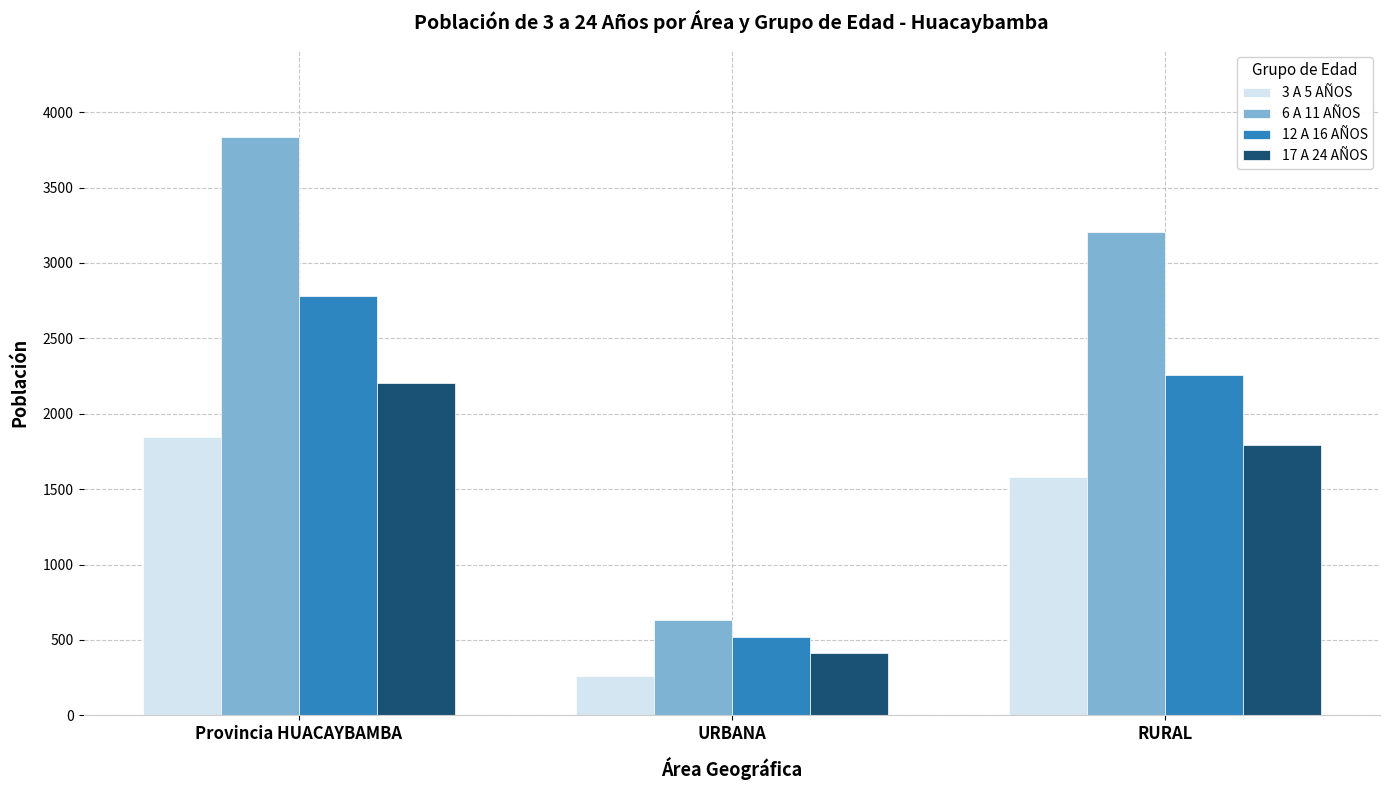

Are the bars grouped side by side (vs. stacked)?

Yes